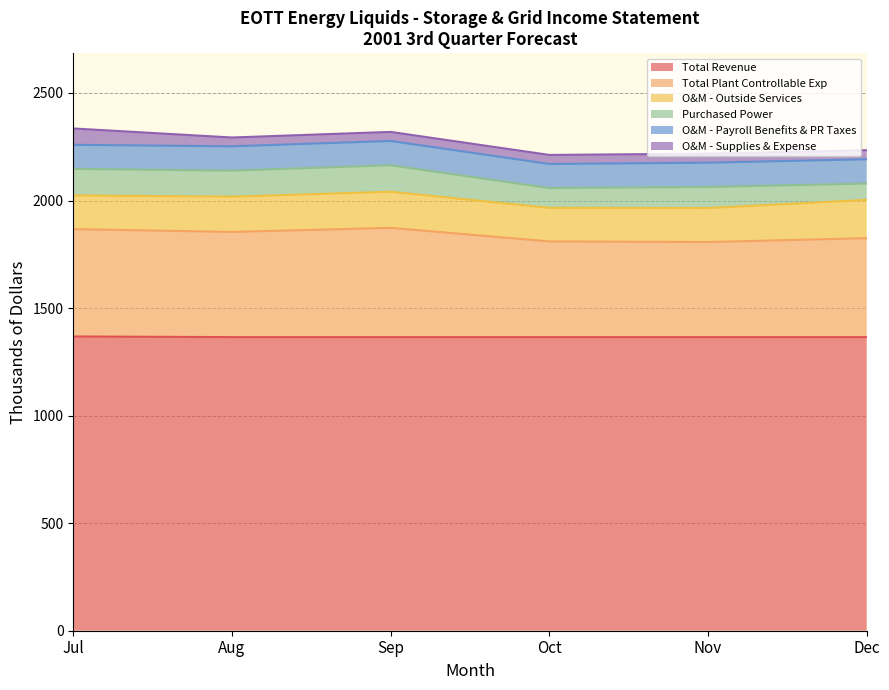

True or false: O&M - Payroll Benefits & PR Taxes has a value of 113 at Sep.

True